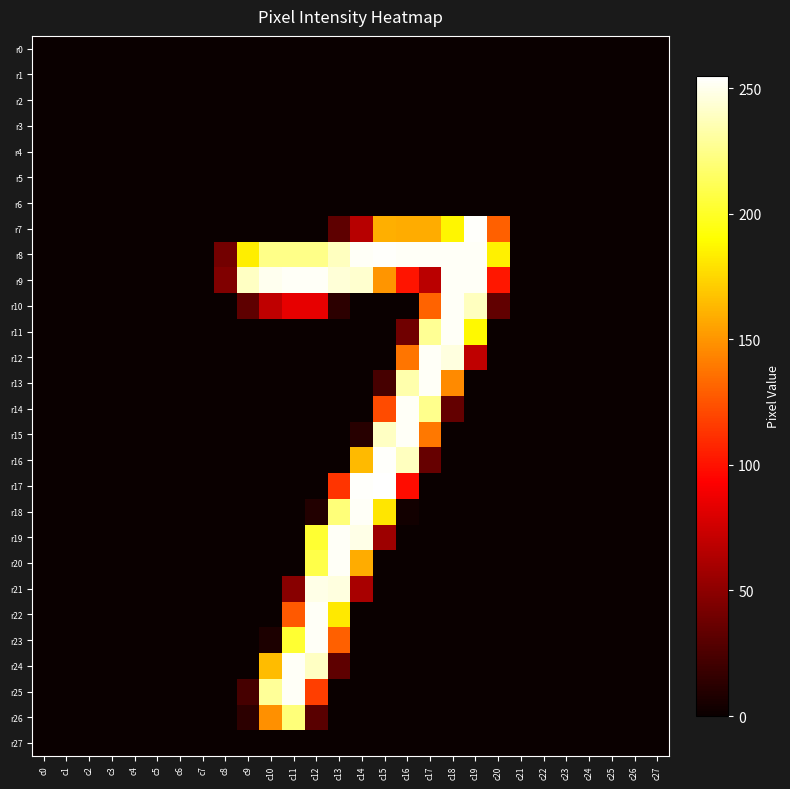

Reading right to left, list all the values displayed in this chart.

r0: c27=0	c26=0	c25=0	c24=0	c23=0	c22=0	c21=0	c20=0	c19=0	c18=0	c17=0	c16=0	c15=0	c14=0	c13=0	c12=0	c11=0	c10=0	c9=0	c8=0	c7=0	c6=0	c5=0	c4=0	c3=0	c2=0	c1=0	c0=0
r1: c27=0	c26=0	c25=0	c24=0	c23=0	c22=0	c21=0	c20=0	c19=0	c18=0	c17=0	c16=0	c15=0	c14=0	c13=0	c12=0	c11=0	c10=0	c9=0	c8=0	c7=0	c6=0	c5=0	c4=0	c3=0	c2=0	c1=0	c0=0
r2: c27=0	c26=0	c25=0	c24=0	c23=0	c22=0	c21=0	c20=0	c19=0	c18=0	c17=0	c16=0	c15=0	c14=0	c13=0	c12=0	c11=0	c10=0	c9=0	c8=0	c7=0	c6=0	c5=0	c4=0	c3=0	c2=0	c1=0	c0=0
r3: c27=0	c26=0	c25=0	c24=0	c23=0	c22=0	c21=0	c20=0	c19=0	c18=0	c17=0	c16=0	c15=0	c14=0	c13=0	c12=0	c11=0	c10=0	c9=0	c8=0	c7=0	c6=0	c5=0	c4=0	c3=0	c2=0	c1=0	c0=0
r4: c27=0	c26=0	c25=0	c24=0	c23=0	c22=0	c21=0	c20=0	c19=0	c18=0	c17=0	c16=0	c15=0	c14=0	c13=0	c12=0	c11=0	c10=0	c9=0	c8=0	c7=0	c6=0	c5=0	c4=0	c3=0	c2=0	c1=0	c0=0
r5: c27=0	c26=0	c25=0	c24=0	c23=0	c22=0	c21=0	c20=0	c19=0	c18=0	c17=0	c16=0	c15=0	c14=0	c13=0	c12=0	c11=0	c10=0	c9=0	c8=0	c7=0	c6=0	c5=0	c4=0	c3=0	c2=0	c1=0	c0=0
r6: c27=0	c26=0	c25=0	c24=0	c23=0	c22=0	c21=0	c20=0	c19=0	c18=0	c17=0	c16=0	c15=0	c14=0	c13=0	c12=0	c11=0	c10=0	c9=0	c8=0	c7=0	c6=0	c5=0	c4=0	c3=0	c2=0	c1=0	c0=0
r7: c27=0	c26=0	c25=0	c24=0	c23=0	c22=0	c21=0	c20=130	c19=254	c18=187	c17=159	c16=159	c15=160	c14=66	c13=32	c12=0	c11=0	c10=0	c9=0	c8=0	c7=0	c6=0	c5=0	c4=0	c3=0	c2=0	c1=0	c0=0
r8: c27=0	c26=0	c25=0	c24=0	c23=0	c22=0	c21=0	c20=185	c19=253	c18=253	c17=253	c16=253	c15=254	c14=253	c13=239	c12=225	c11=225	c10=225	c9=184	c8=40	c7=0	c6=0	c5=0	c4=0	c3=0	c2=0	c1=0	c0=0
r9: c27=0	c26=0	c25=0	c24=0	c23=0	c22=0	c21=0	c20=102	c19=253	c18=253	c17=67	c16=101	c15=150	c14=243	c13=245	c12=253	c11=253	c10=251	c9=240	c8=45	c7=0	c6=0	c5=0	c4=0	c3=0	c2=0	c1=0	c0=0
r10: c27=0	c26=0	c25=0	c24=0	c23=0	c22=0	c21=0	c20=33	c19=239	c18=253	c17=131	c16=0	c15=0	c14=0	c13=13	c12=84	c11=84	c10=69	c9=32	c8=0	c7=0	c6=0	c5=0	c4=0	c3=0	c2=0	c1=0	c0=0
r11: c27=0	c26=0	c25=0	c24=0	c23=0	c22=0	c21=0	c20=0	c19=188	c18=253	c17=228	c16=39	c15=0	c14=0	c13=0	c12=0	c11=0	c10=0	c9=0	c8=0	c7=0	c6=0	c5=0	c4=0	c3=0	c2=0	c1=0	c0=0
r12: c27=0	c26=0	c25=0	c24=0	c23=0	c22=0	c21=0	c20=0	c19=69	c18=247	c17=253	c16=138	c15=0	c14=0	c13=0	c12=0	c11=0	c10=0	c9=0	c8=0	c7=0	c6=0	c5=0	c4=0	c3=0	c2=0	c1=0	c0=0
r13: c27=0	c26=0	c25=0	c24=0	c23=0	c22=0	c21=0	c20=0	c19=0	c18=146	c17=253	c16=234	c15=23	c14=0	c13=0	c12=0	c11=0	c10=0	c9=0	c8=0	c7=0	c6=0	c5=0	c4=0	c3=0	c2=0	c1=0	c0=0
r14: c27=0	c26=0	c25=0	c24=0	c23=0	c22=0	c21=0	c20=0	c19=0	c18=34	c17=226	c16=253	c15=122	c14=0	c13=0	c12=0	c11=0	c10=0	c9=0	c8=0	c7=0	c6=0	c5=0	c4=0	c3=0	c2=0	c1=0	c0=0
r15: c27=0	c26=0	c25=0	c24=0	c23=0	c22=0	c21=0	c20=0	c19=0	c18=0	c17=139	c16=253	c15=240	c14=11	c13=0	c12=0	c11=0	c10=0	c9=0	c8=0	c7=0	c6=0	c5=0	c4=0	c3=0	c2=0	c1=0	c0=0
r16: c27=0	c26=0	c25=0	c24=0	c23=0	c22=0	c21=0	c20=0	c19=0	c18=0	c17=35	c16=239	c15=254	c14=164	c13=0	c12=0	c11=0	c10=0	c9=0	c8=0	c7=0	c6=0	c5=0	c4=0	c3=0	c2=0	c1=0	c0=0
r17: c27=0	c26=0	c25=0	c24=0	c23=0	c22=0	c21=0	c20=0	c19=0	c18=0	c17=0	c16=98	c15=255	c14=254	c13=113	c12=0	c11=0	c10=0	c9=0	c8=0	c7=0	c6=0	c5=0	c4=0	c3=0	c2=0	c1=0	c0=0
r18: c27=0	c26=0	c25=0	c24=0	c23=0	c22=0	c21=0	c20=0	c19=0	c18=0	c17=0	c16=3	c15=181	c14=253	c13=221	c12=9	c11=0	c10=0	c9=0	c8=0	c7=0	c6=0	c5=0	c4=0	c3=0	c2=0	c1=0	c0=0
r19: c27=0	c26=0	c25=0	c24=0	c23=0	c22=0	c21=0	c20=0	c19=0	c18=0	c17=0	c16=0	c15=56	c14=249	c13=253	c12=203	c11=0	c10=0	c9=0	c8=0	c7=0	c6=0	c5=0	c4=0	c3=0	c2=0	c1=0	c0=0
r20: c27=0	c26=0	c25=0	c24=0	c23=0	c22=0	c21=0	c20=0	c19=0	c18=0	c17=0	c16=0	c15=0	c14=159	c13=253	c12=209	c11=0	c10=0	c9=0	c8=0	c7=0	c6=0	c5=0	c4=0	c3=0	c2=0	c1=0	c0=0
r21: c27=0	c26=0	c25=0	c24=0	c23=0	c22=0	c21=0	c20=0	c19=0	c18=0	c17=0	c16=0	c15=0	c14=60	c13=247	c12=249	c11=48	c10=0	c9=0	c8=0	c7=0	c6=0	c5=0	c4=0	c3=0	c2=0	c1=0	c0=0
r22: c27=0	c26=0	c25=0	c24=0	c23=0	c22=0	c21=0	c20=0	c19=0	c18=0	c17=0	c16=0	c15=0	c14=0	c13=182	c12=253	c11=127	c10=0	c9=0	c8=0	c7=0	c6=0	c5=0	c4=0	c3=0	c2=0	c1=0	c0=0
r23: c27=0	c26=0	c25=0	c24=0	c23=0	c22=0	c21=0	c20=0	c19=0	c18=0	c17=0	c16=0	c15=0	c14=0	c13=130	c12=253	c11=203	c10=7	c9=0	c8=0	c7=0	c6=0	c5=0	c4=0	c3=0	c2=0	c1=0	c0=0
r24: c27=0	c26=0	c25=0	c24=0	c23=0	c22=0	c21=0	c20=0	c19=0	c18=0	c17=0	c16=0	c15=0	c14=0	c13=32	c12=240	c11=253	c10=165	c9=0	c8=0	c7=0	c6=0	c5=0	c4=0	c3=0	c2=0	c1=0	c0=0
r25: c27=0	c26=0	c25=0	c24=0	c23=0	c22=0	c21=0	c20=0	c19=0	c18=0	c17=0	c16=0	c15=0	c14=0	c13=0	c12=117	c11=253	c10=229	c9=23	c8=0	c7=0	c6=0	c5=0	c4=0	c3=0	c2=0	c1=0	c0=0
r26: c27=0	c26=0	c25=0	c24=0	c23=0	c22=0	c21=0	c20=0	c19=0	c18=0	c17=0	c16=0	c15=0	c14=0	c13=0	c12=30	c11=221	c10=148	c9=13	c8=0	c7=0	c6=0	c5=0	c4=0	c3=0	c2=0	c1=0	c0=0
r27: c27=0	c26=0	c25=0	c24=0	c23=0	c22=0	c21=0	c20=0	c19=0	c18=0	c17=0	c16=0	c15=0	c14=0	c13=0	c12=0	c11=0	c10=0	c9=0	c8=0	c7=0	c6=0	c5=0	c4=0	c3=0	c2=0	c1=0	c0=0